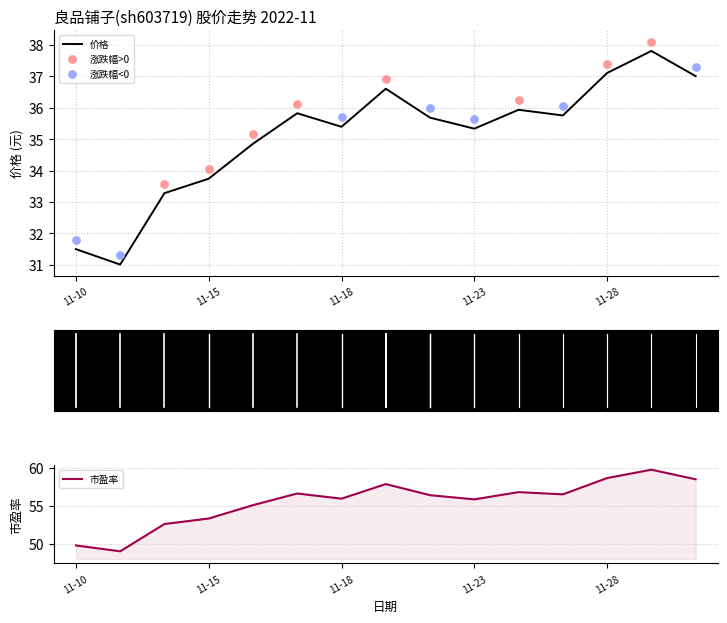

At which category is the sum across all series the highest?

2022-11-29